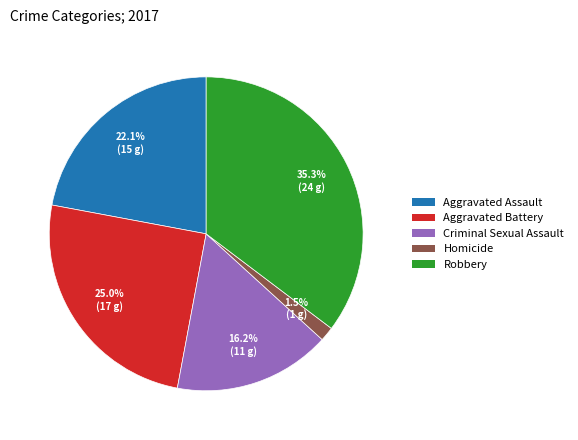

Between Homicide and Robbery, which is larger?

Robbery